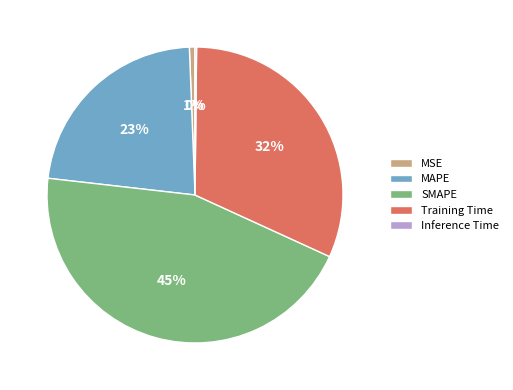

To the nearest percent, what percentage of the pie is MSE?

1%